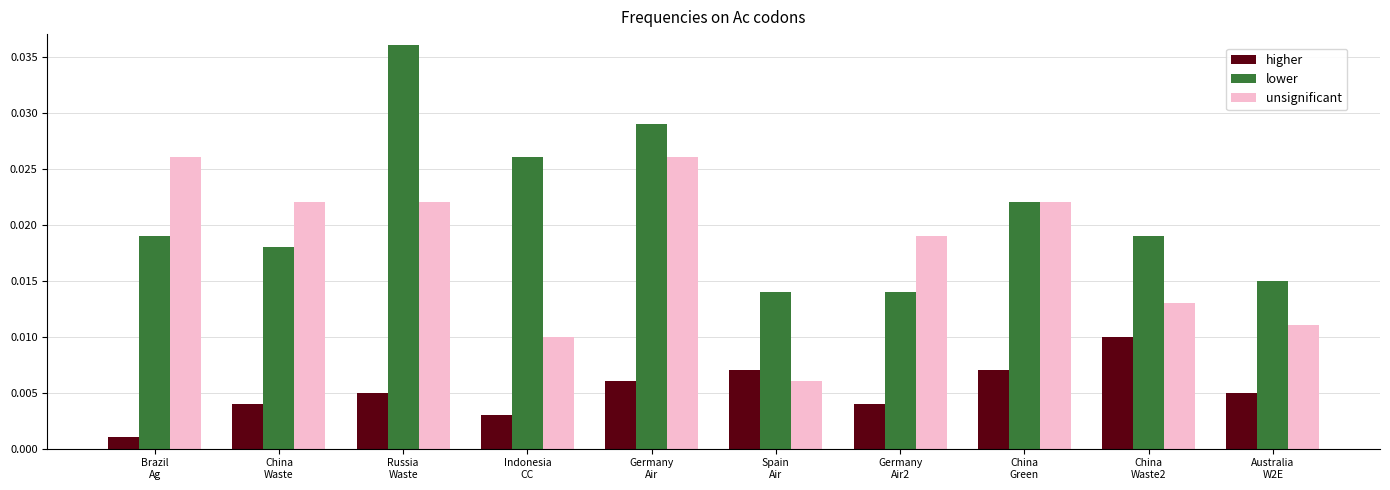

What are all the series names shown in the legend?

higher, lower, unsignificant